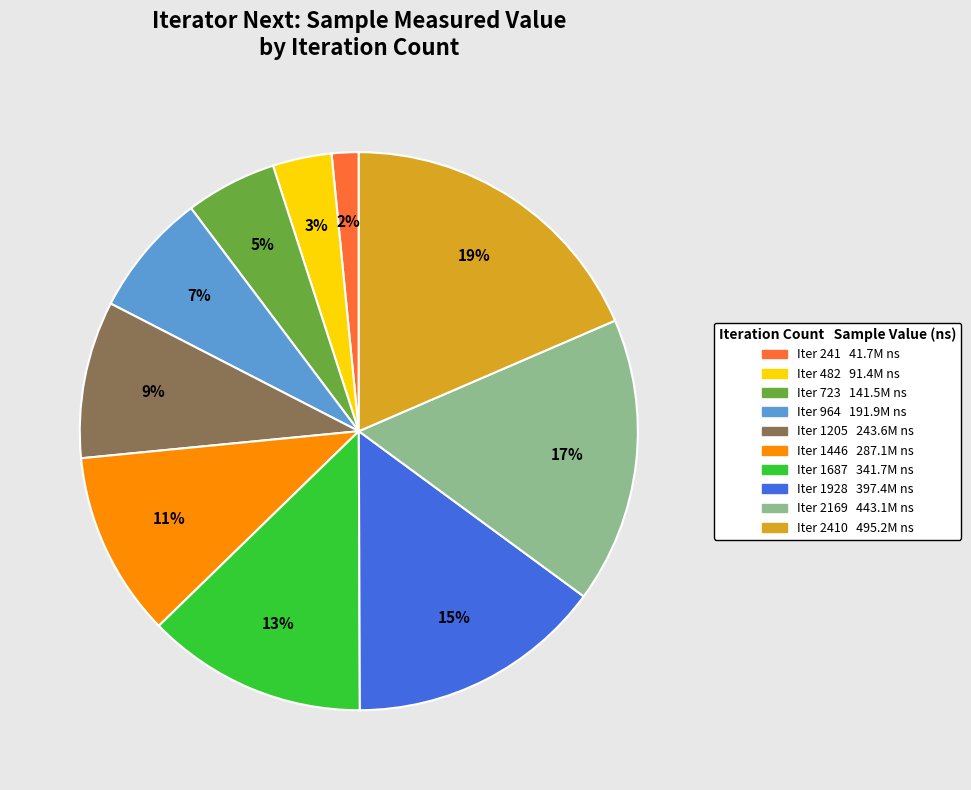

Is there a majority slice in this chart?

No